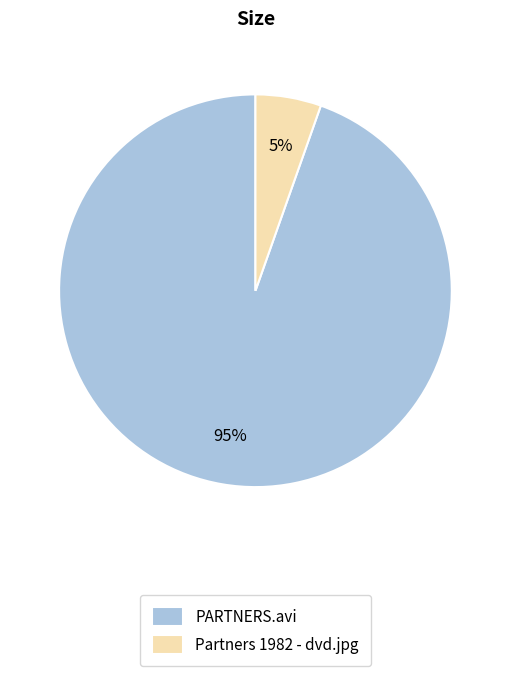

Rank the categories by value from highest to lowest.

PARTNERS.avi, Partners 1982 - dvd.jpg